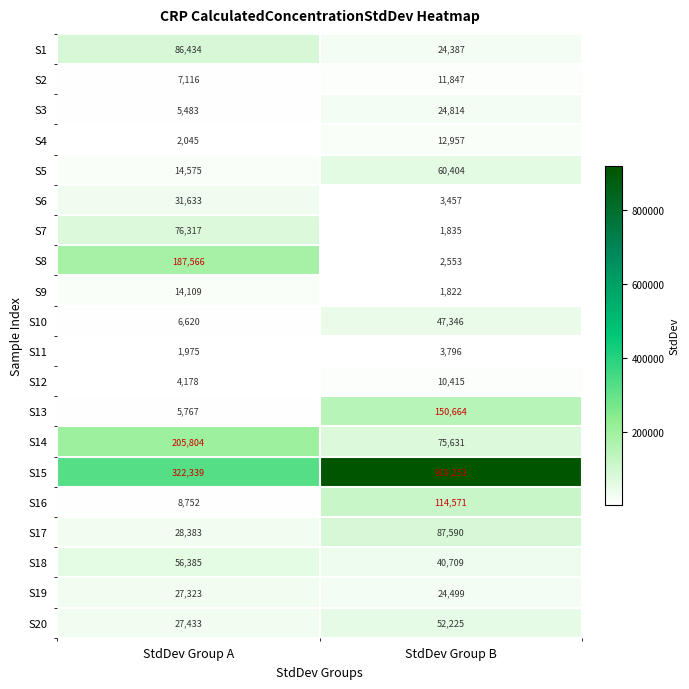

How many categories are shown in the chart?

2